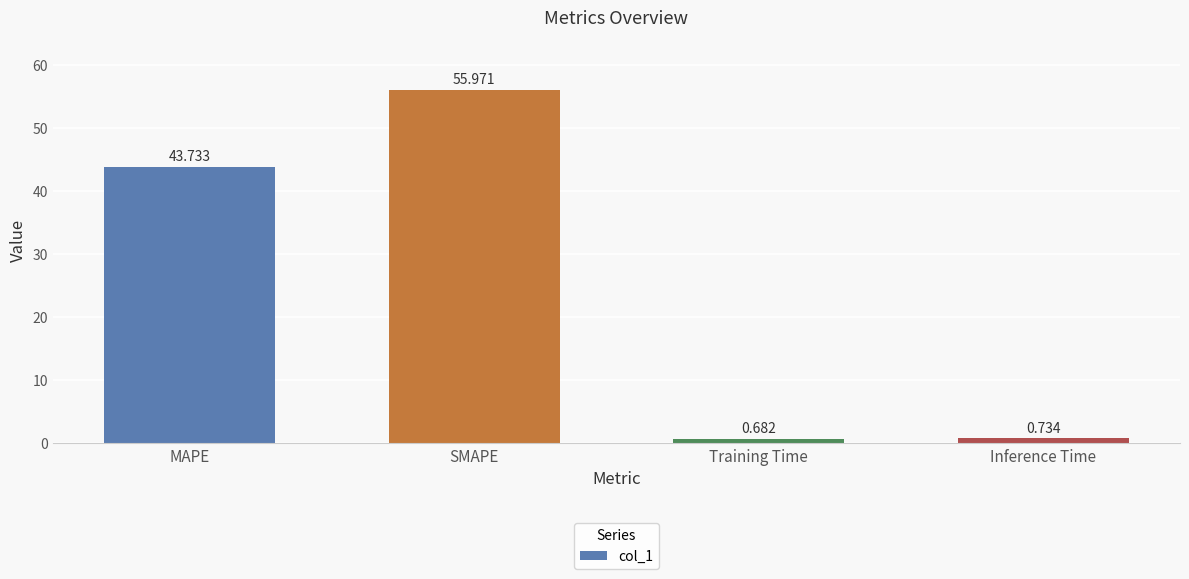

Are the bars horizontal?

No